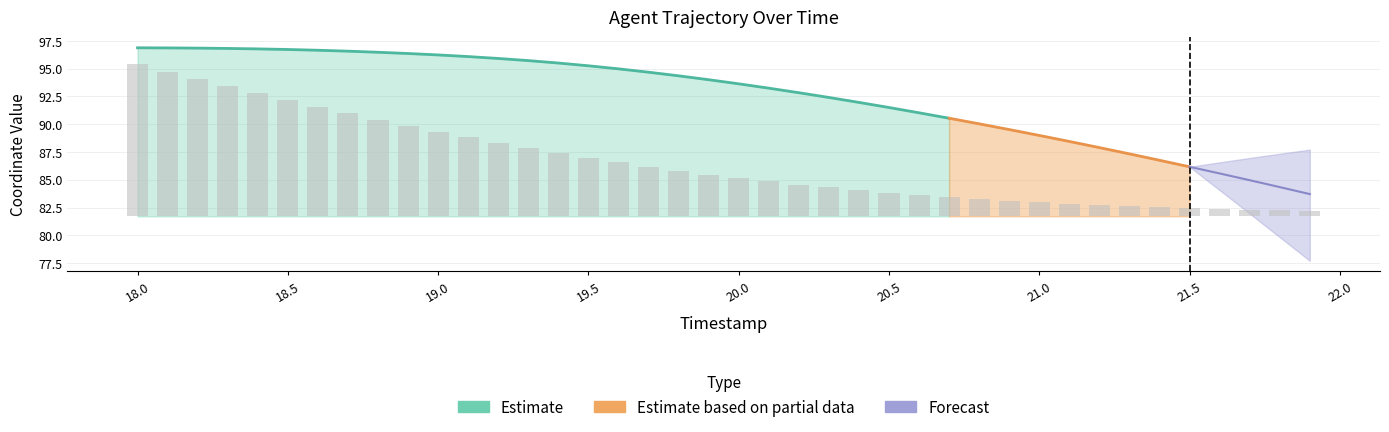

Does the chart contain stacked bars?

No